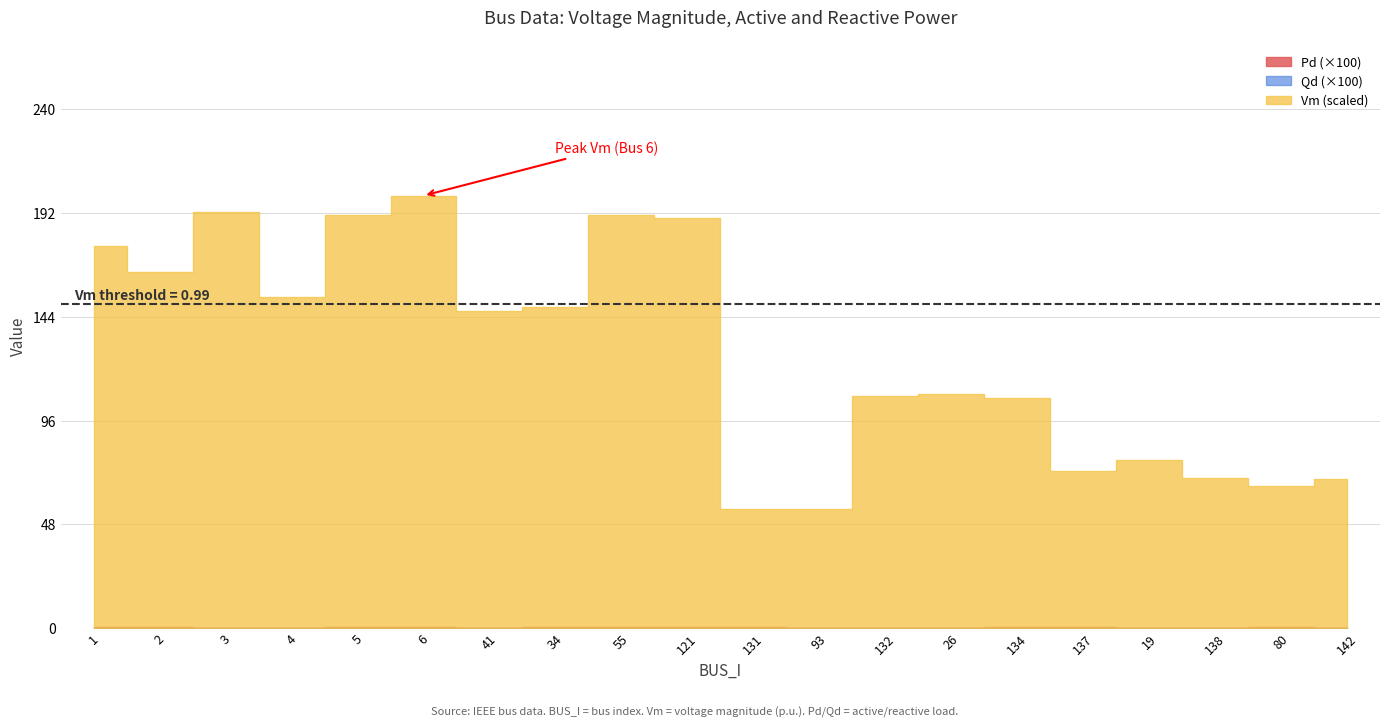

Read the Vm value at 3.

1.0